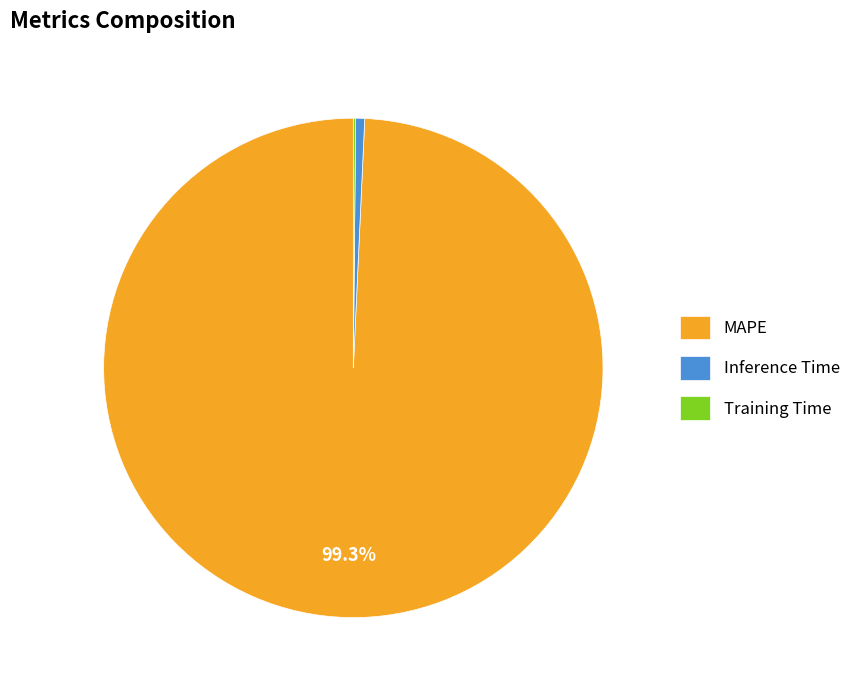

To the nearest percent, what is the average slice percentage?

33%